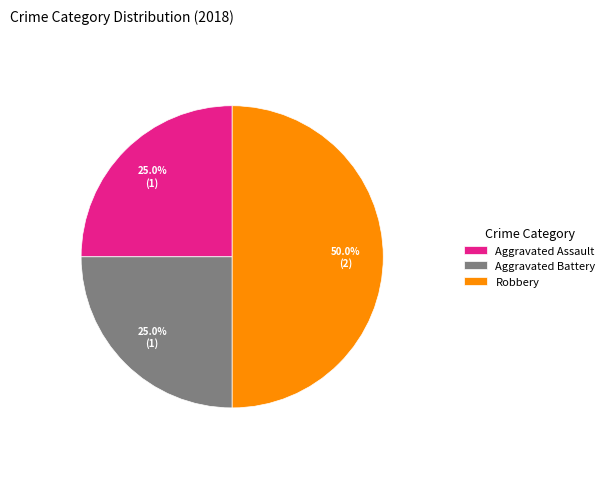

Count the number of slices in the pie.

3